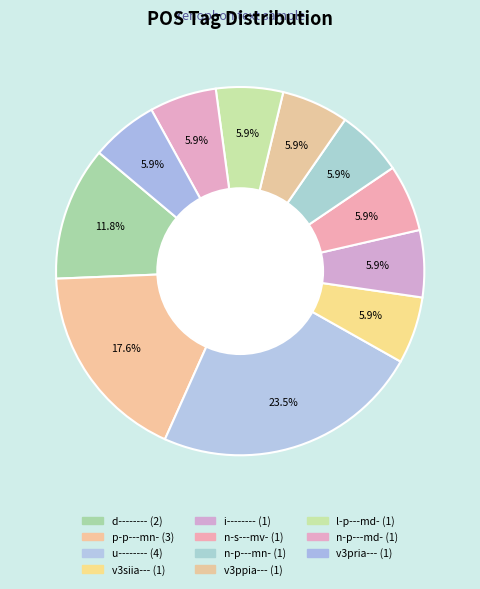

Count the number of slices in the pie.

11